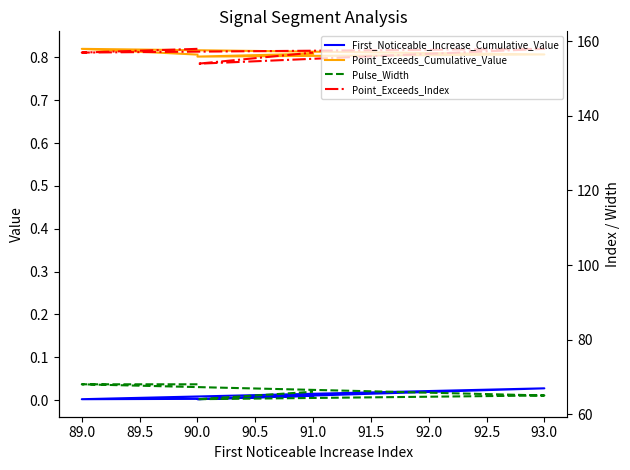

What value does the Point_Exceeds_Cumulative_Value series have at 90.0?

0.8